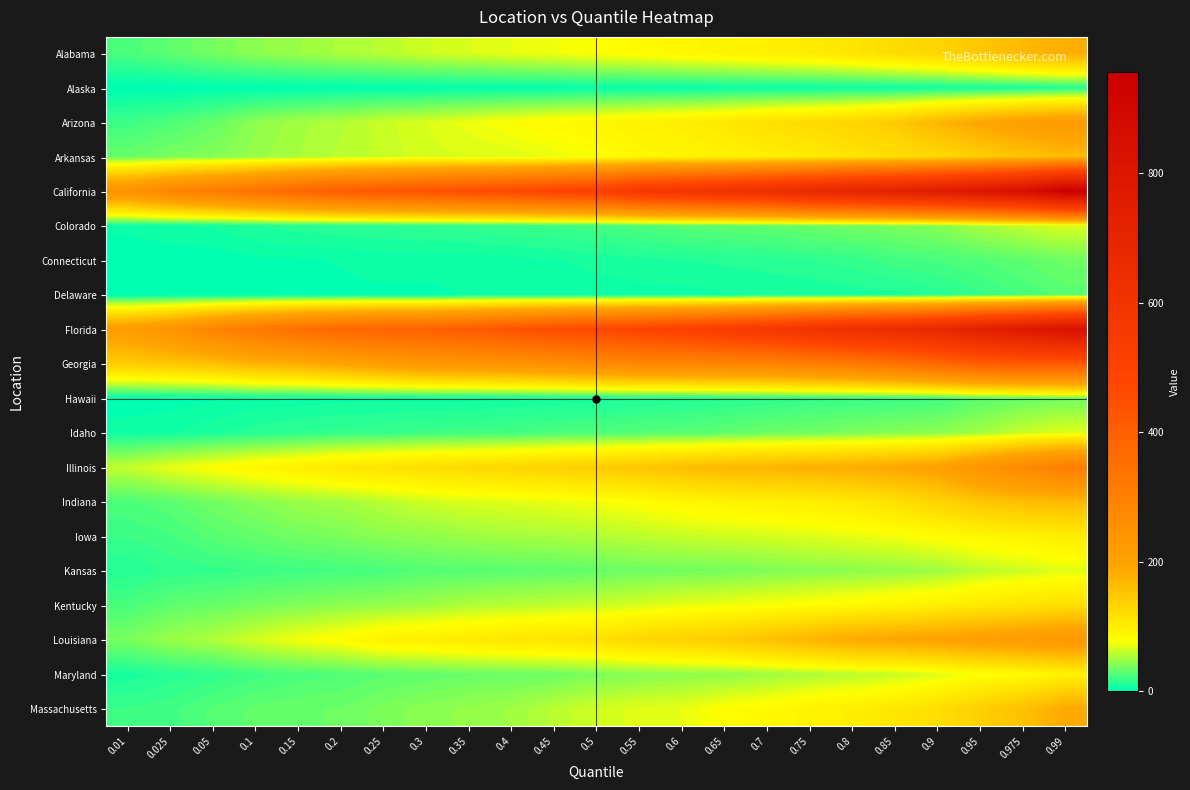

Reading left to right, list all the values displayed in this chart.

Alabama: 0.01=24	0.025=30	0.05=37	0.1=44	0.15=48	0.2=53	0.25=57	0.3=63	0.35=67	0.4=71	0.45=74	0.5=79	0.55=83	0.6=88	0.65=92	0.7=97	0.75=102	0.8=110	0.85=121	0.9=132	0.95=148	0.975=166	0.99=180
Alaska: 0.01=0	0.025=0	0.05=1	0.1=1	0.15=1	0.2=2	0.25=2	0.3=2	0.35=2	0.4=3	0.45=3	0.5=4	0.55=4	0.6=4	0.65=5	0.7=5	0.75=5	0.8=6	0.85=6	0.9=7	0.95=8	0.975=9	0.99=11
Arizona: 0.01=20	0.025=25	0.05=32	0.1=44	0.15=51	0.2=55	0.25=62	0.3=67	0.35=73	0.4=79	0.45=85	0.5=88	0.55=95	0.6=99	0.65=106	0.7=116	0.75=123	0.8=131	0.85=145	0.9=170	0.95=192	0.975=210	0.99=225
Arkansas: 0.01=33	0.025=38	0.05=41	0.1=47	0.15=52	0.2=57	0.25=61	0.3=66	0.35=67	0.4=68	0.45=72	0.5=78	0.55=87	0.6=90	0.65=94	0.7=98	0.75=103	0.8=111	0.85=118	0.9=126	0.95=139	0.975=152	0.99=162
California: 0.01=247	0.025=287	0.05=315	0.1=344	0.15=379	0.2=409	0.25=424	0.3=439	0.35=457	0.4=468	0.45=490	0.5=513	0.55=563	0.6=587	0.65=608	0.7=637	0.75=671	0.8=704	0.85=726	0.9=762	0.95=801	0.975=853	0.99=956
Colorado: 0.01=5	0.025=7	0.05=8	0.1=11	0.15=13	0.2=14	0.25=15	0.3=16	0.35=17	0.4=19	0.45=20	0.5=21	0.55=25	0.6=28	0.65=30	0.7=31	0.75=34	0.8=36	0.85=39	0.9=42	0.95=52	0.975=60	0.99=67
Connecticut: 0.01=0	0.025=1	0.05=1	0.1=3	0.15=3	0.2=4	0.25=5	0.3=5	0.35=5	0.4=6	0.45=7	0.5=9	0.55=10	0.6=11	0.65=12	0.7=13	0.75=15	0.8=17	0.85=21	0.9=23	0.95=26	0.975=30	0.99=35
Delaware: 0.01=0	0.025=1	0.05=1	0.1=2	0.15=2	0.2=3	0.25=3	0.3=3	0.35=4	0.4=4	0.45=4	0.5=5	0.55=6	0.6=6	0.65=7	0.7=8	0.75=8	0.8=9	0.85=10	0.9=13	0.95=18	0.975=23	0.99=28
Florida: 0.01=218	0.025=244	0.05=288	0.1=322	0.15=353	0.2=374	0.25=387	0.3=393	0.35=412	0.4=436	0.45=458	0.5=472	0.55=489	0.6=511	0.65=535	0.7=564	0.75=598	0.8=629	0.85=652	0.9=678	0.95=736	0.975=780	0.99=832
Georgia: 0.01=141	0.025=150	0.05=157	0.1=174	0.15=181	0.2=198	0.25=214	0.3=231	0.35=237	0.4=243	0.45=255	0.5=267	0.55=281	0.6=283	0.65=286	0.7=290	0.75=306	0.8=320	0.85=342	0.9=372	0.95=404	0.975=416	0.99=417
Hawaii: 0.01=1	0.025=2	0.05=3	0.1=5	0.15=5	0.2=6	0.25=6	0.3=6	0.35=6	0.4=7	0.45=8	0.5=9	0.55=11	0.6=12	0.65=14	0.7=15	0.75=17	0.8=18	0.85=19	0.9=21	0.95=29	0.975=32	0.99=36
Idaho: 0.01=6	0.025=7	0.05=10	0.1=13	0.15=15	0.2=17	0.25=18	0.3=20	0.35=21	0.4=22	0.45=24	0.5=25	0.55=27	0.6=28	0.65=30	0.7=34	0.75=36	0.8=39	0.85=42	0.9=44	0.95=50	0.975=61	0.99=68
Illinois: 0.01=60	0.025=71	0.05=80	0.1=89	0.15=97	0.2=107	0.25=113	0.3=119	0.35=124	0.4=129	0.45=135	0.5=143	0.55=151	0.6=159	0.65=168	0.7=171	0.75=178	0.8=182	0.85=191	0.9=203	0.95=241	0.975=274	0.99=309
Indiana: 0.01=25	0.025=29	0.05=36	0.1=42	0.15=48	0.2=51	0.25=57	0.3=63	0.35=67	0.4=69	0.45=72	0.5=75	0.55=80	0.6=87	0.65=92	0.7=95	0.75=98	0.8=104	0.85=116	0.9=132	0.95=149	0.975=160	0.99=165
Iowa: 0.01=19	0.025=22	0.05=28	0.1=32	0.15=36	0.2=39	0.25=43	0.3=45	0.35=48	0.4=51	0.45=52	0.5=55	0.55=58	0.6=61	0.65=63	0.7=65	0.75=68	0.8=71	0.85=75	0.9=81	0.95=88	0.975=93	0.99=99
Kansas: 0.01=12	0.025=16	0.05=17	0.1=19	0.15=21	0.2=22	0.25=24	0.3=27	0.35=28	0.4=29	0.45=30	0.5=32	0.55=35	0.6=36	0.65=37	0.7=40	0.75=42	0.8=44	0.85=46	0.9=49	0.95=58	0.975=63	0.99=69
Kentucky: 0.01=24	0.025=30	0.05=33	0.1=37	0.15=40	0.2=44	0.25=46	0.3=49	0.35=54	0.4=57	0.45=59	0.5=62	0.55=66	0.6=71	0.65=74	0.7=77	0.75=81	0.8=85	0.85=90	0.9=97	0.95=104	0.975=111	0.99=118
Louisiana: 0.01=38	0.025=48	0.05=54	0.1=65	0.15=75	0.2=82	0.25=95	0.3=98	0.35=104	0.4=108	0.45=112	0.5=117	0.55=129	0.6=136	0.65=143	0.7=156	0.75=171	0.8=186	0.85=193	0.9=200	0.95=209	0.975=218	0.99=230
Maryland: 0.01=9	0.025=13	0.05=16	0.1=21	0.15=24	0.2=26	0.25=29	0.3=31	0.35=33	0.4=34	0.45=35	0.5=39	0.55=42	0.6=44	0.65=45	0.7=49	0.75=53	0.8=57	0.85=61	0.9=68	0.95=78	0.975=83	0.99=93
Massachusetts: 0.01=19	0.025=21	0.05=27	0.1=31	0.15=33	0.2=34	0.25=39	0.3=43	0.35=46	0.4=49	0.45=57	0.5=64	0.55=69	0.6=71	0.65=80	0.7=85	0.75=92	0.8=98	0.85=108	0.9=118	0.95=139	0.975=156	0.99=186